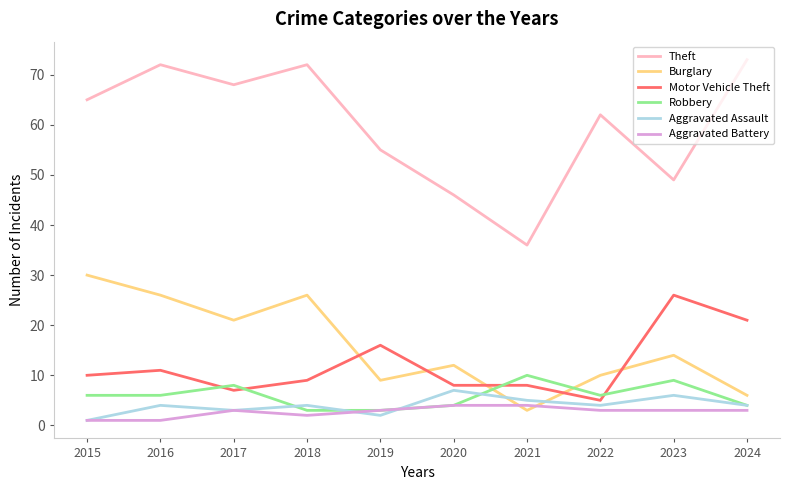

True or false: Aggravated Assault and Aggravated Battery intersect in this chart.

True